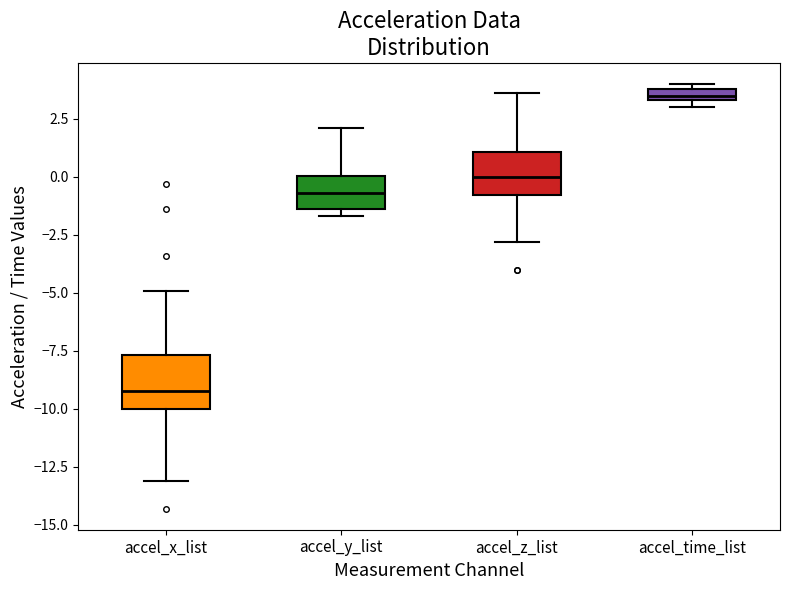

Which box has the highest median line?

accel_time_list